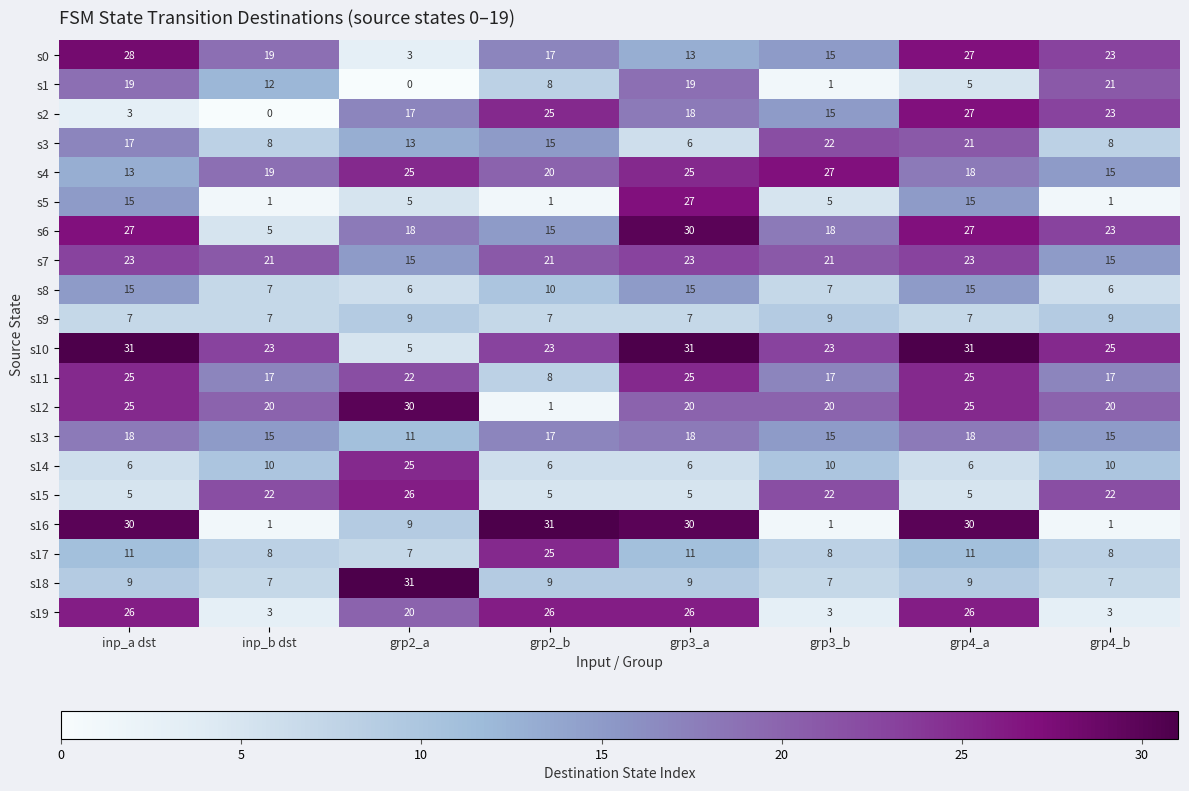

Is it true that s8 equals 11 at inp_b dst?

False